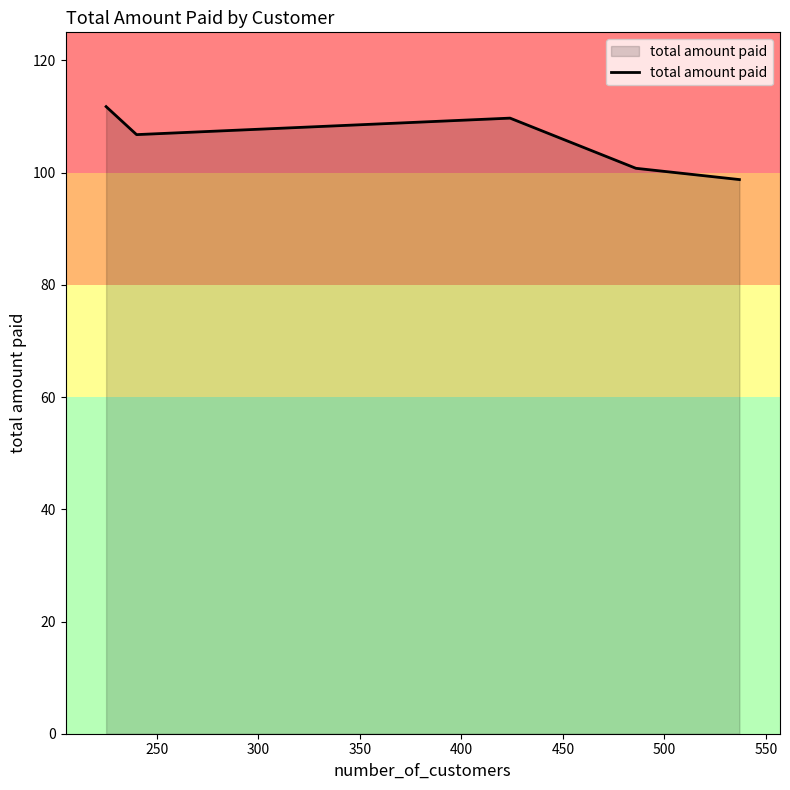

What is the smallest value displayed?

98.8